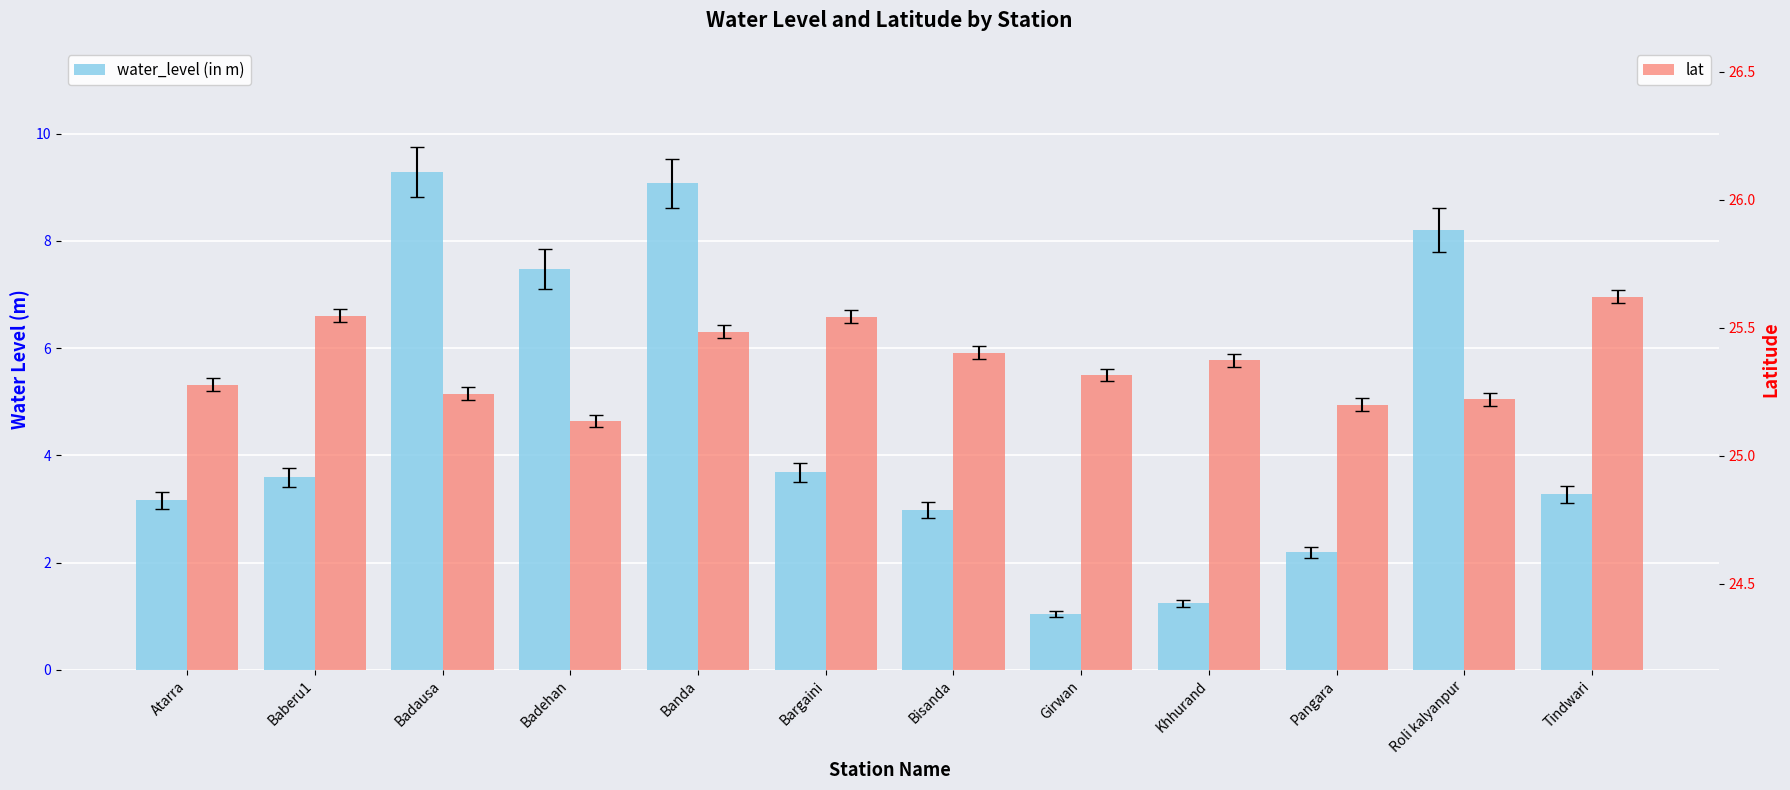

How many distinct data groups are displayed?

2